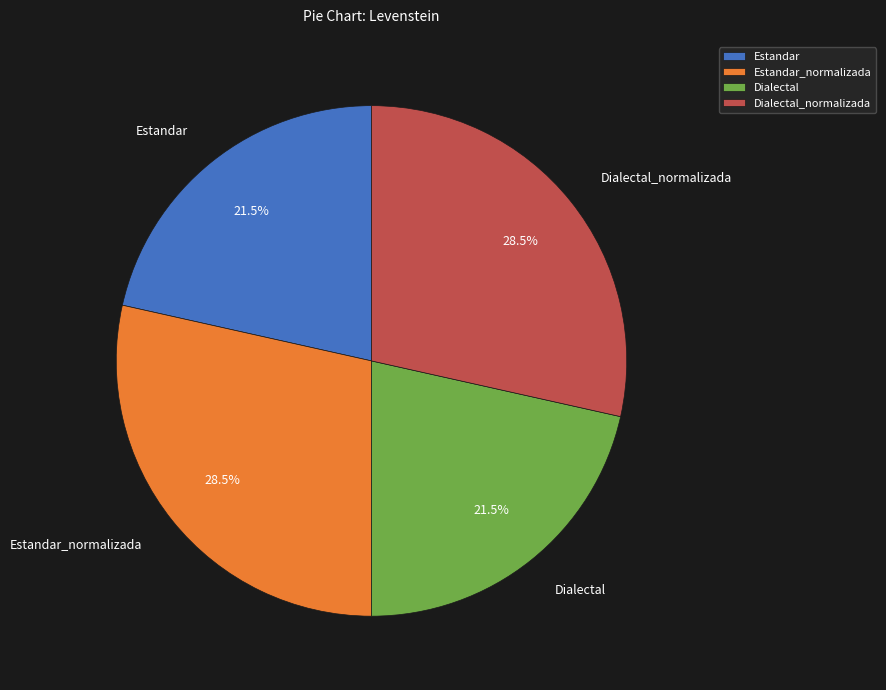

Is Dialectal the majority of the pie?

No